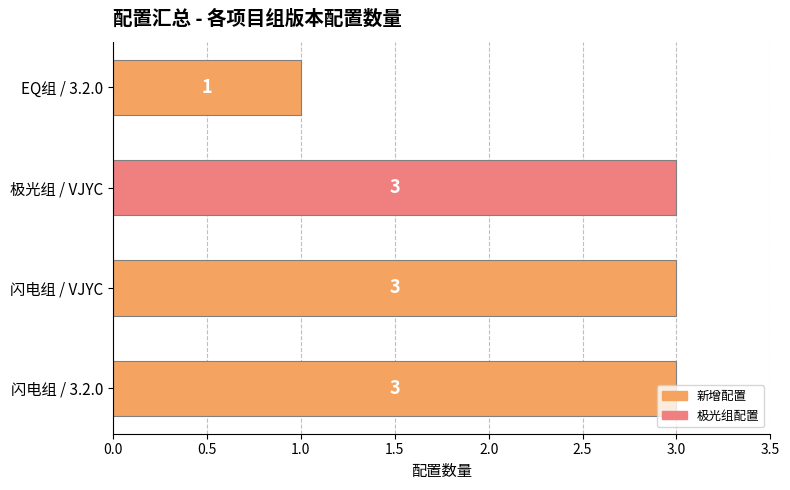

Does the chart contain any negative values?

No